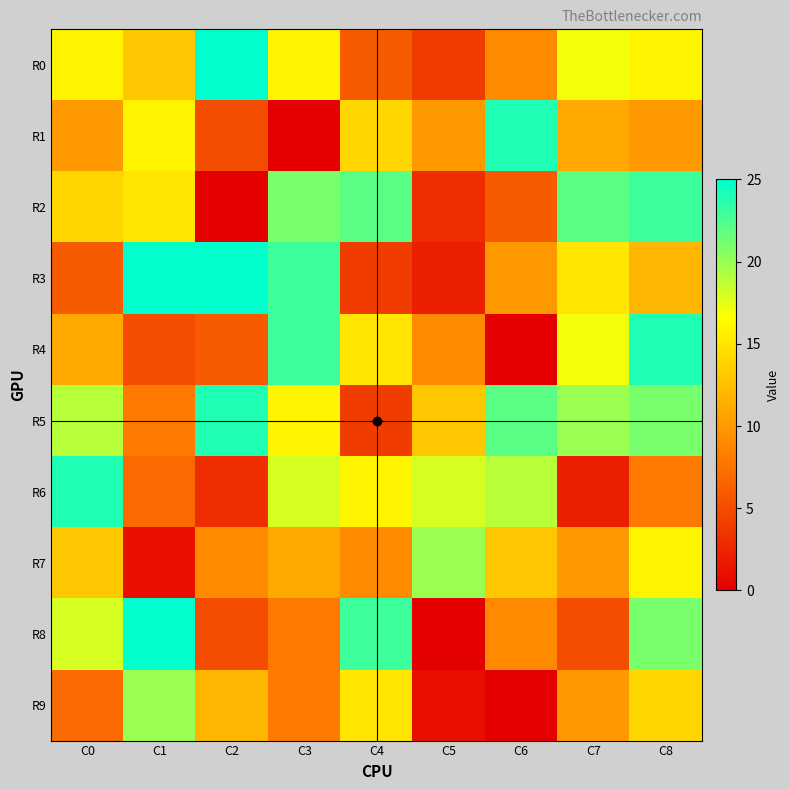

Which series changed the most between C4 and C6?

R5